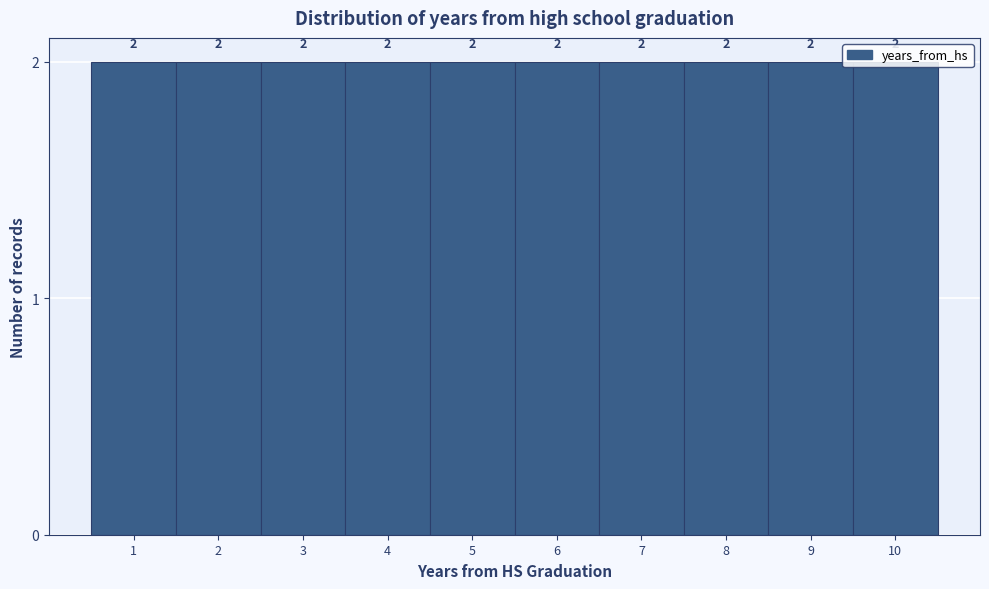

What is the height of the bar covering 5.5 to 6.5 on the x-axis?

2